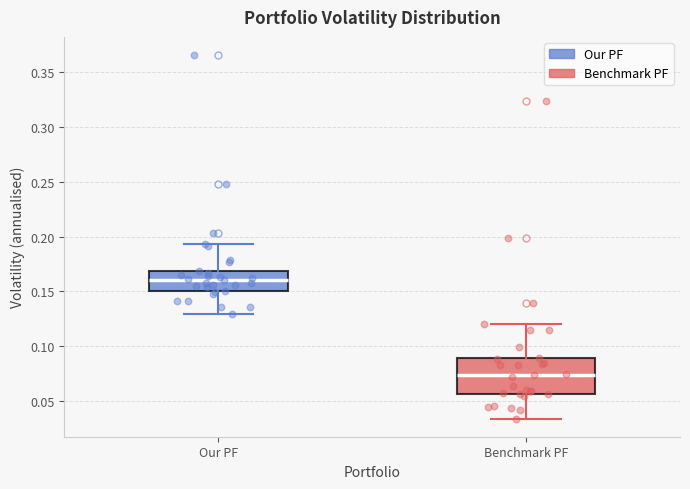

Which box is the tallest, from its lower edge to its upper edge?

Benchmark PF